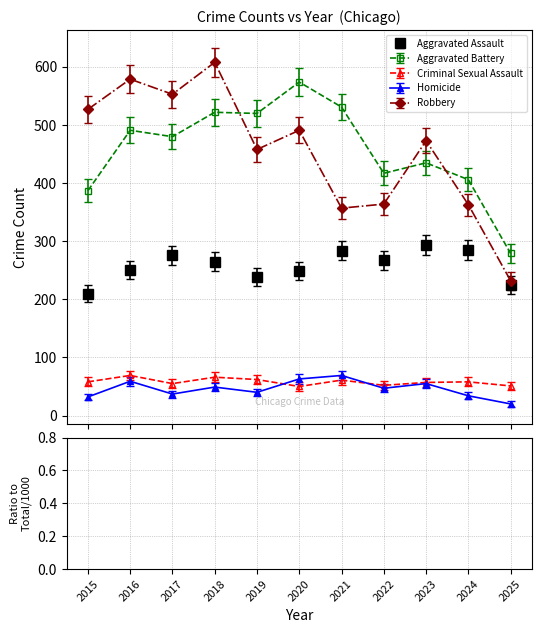

How many values in the Aggravated Battery series exceed 480?

5